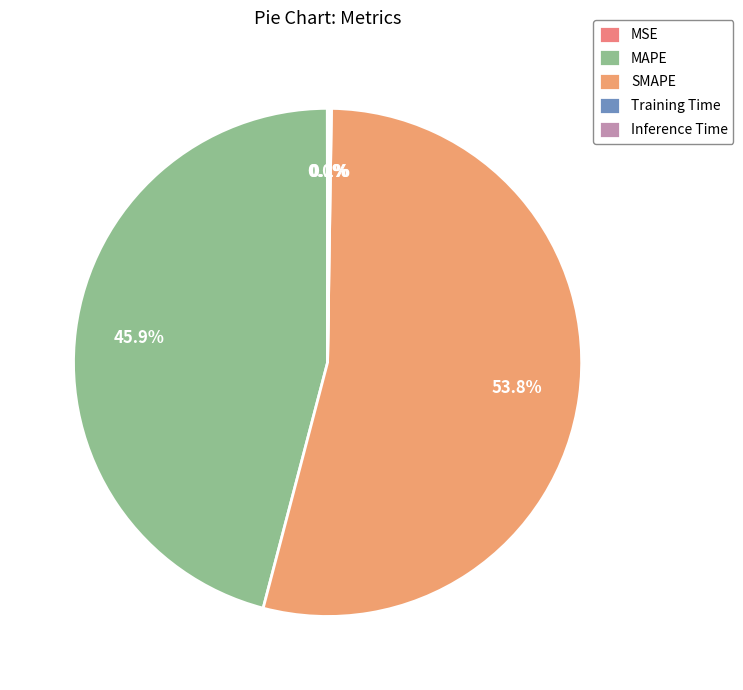

What is the change in value from MAPE to SMAPE?

+5.1